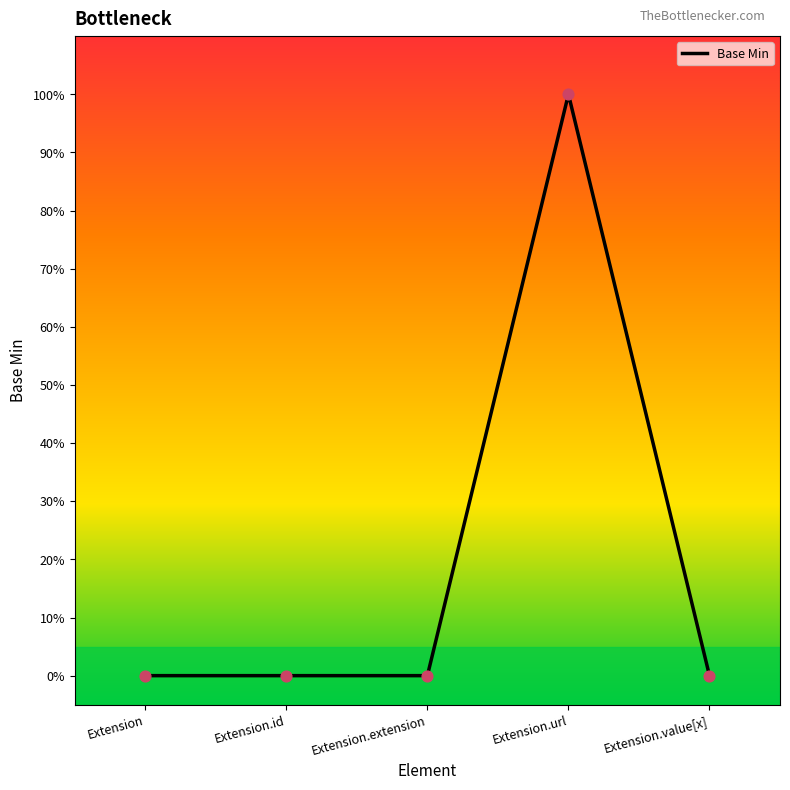

What is the change in value from Extension to Extension.url?

+1